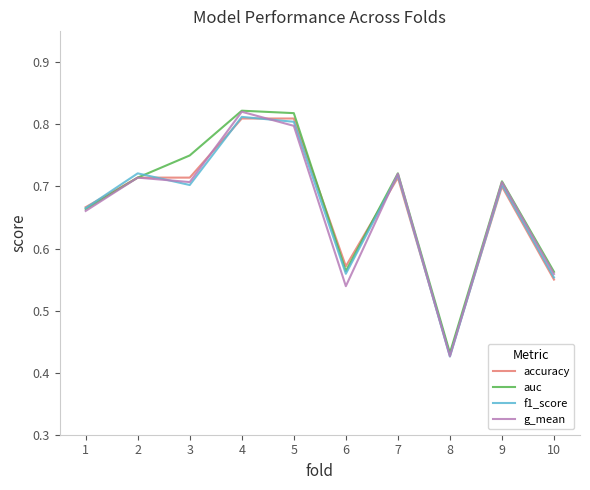

At which label does f1_score reach its minimum?

8